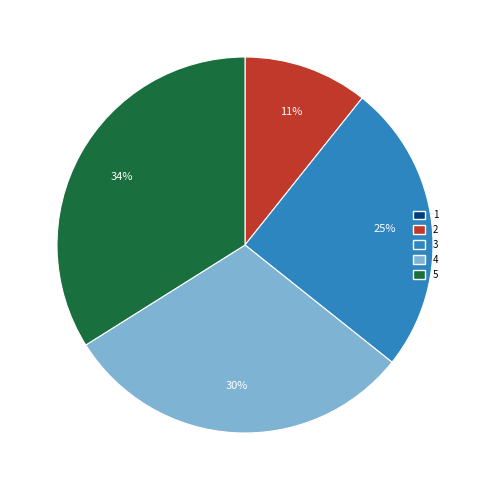

Count the number of slices in the pie.

4